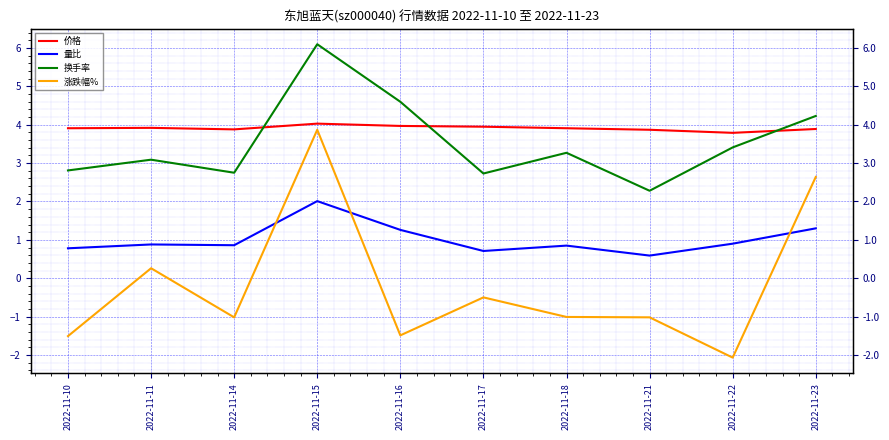

True or false: 价格 and 涨跌幅% intersect in this chart.

False